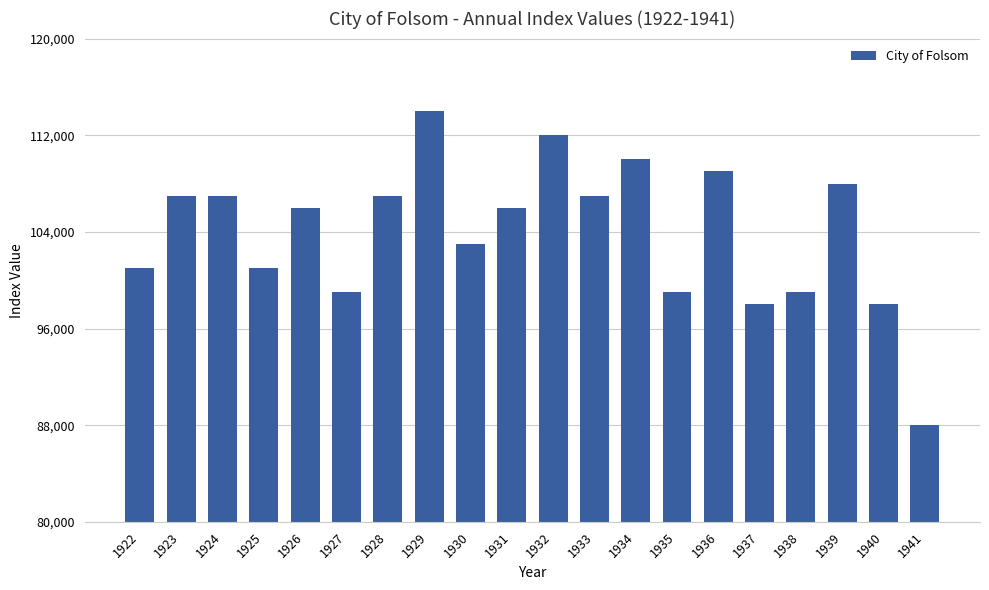

What is the value of the 2nd bar from the left?

106999